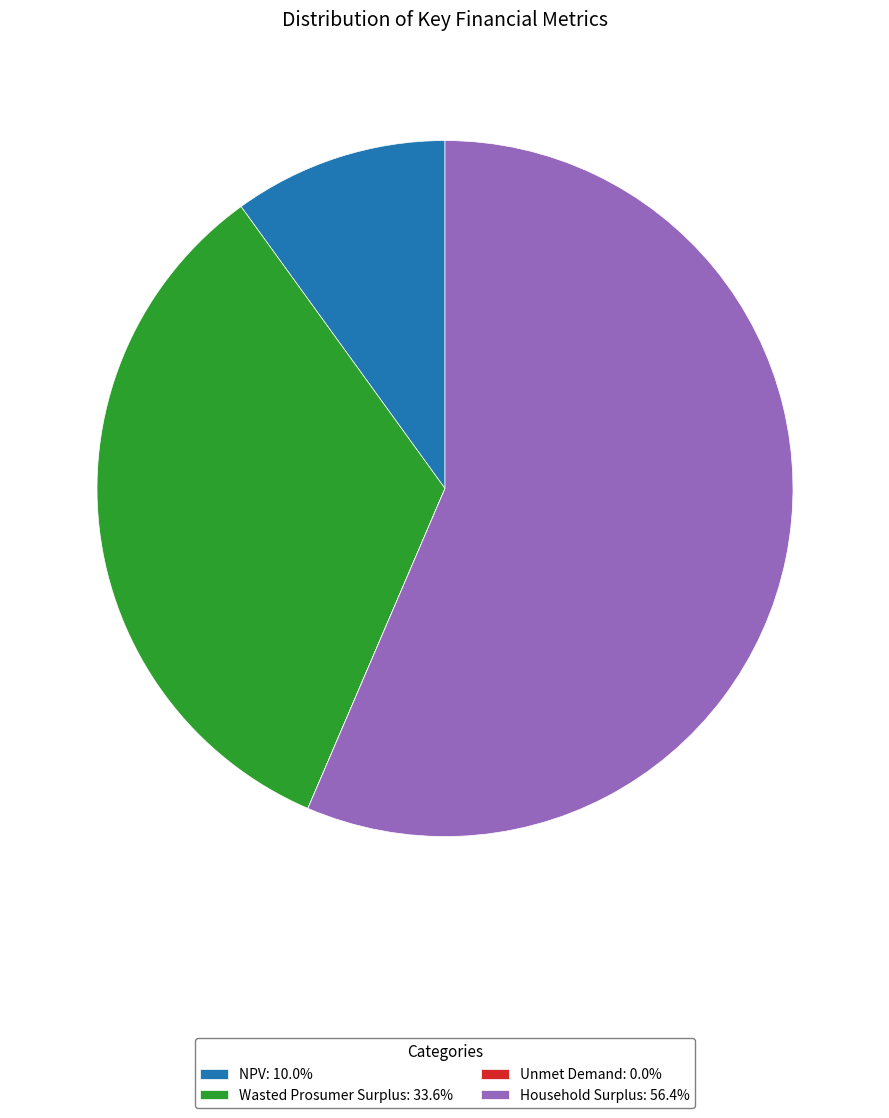

Is there a majority slice in this chart?

Yes